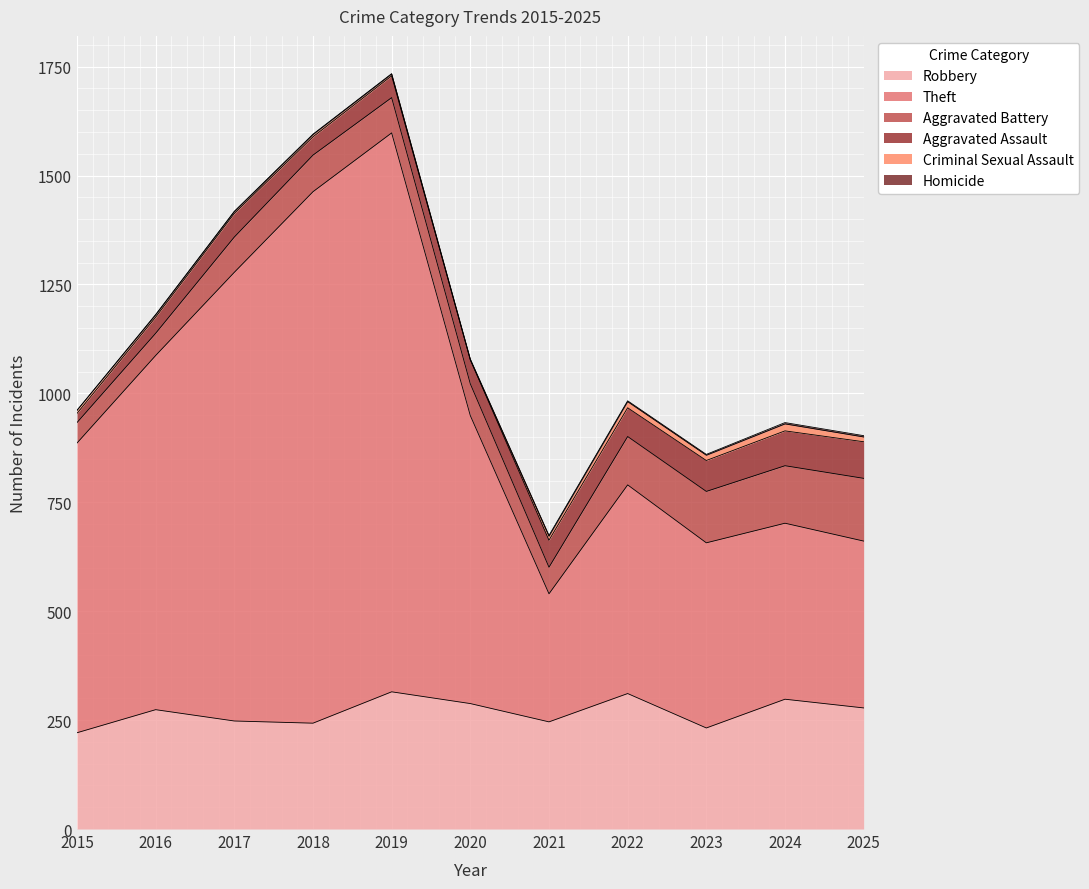

Between 2017 and 2020, which series saw the biggest shift?

Theft